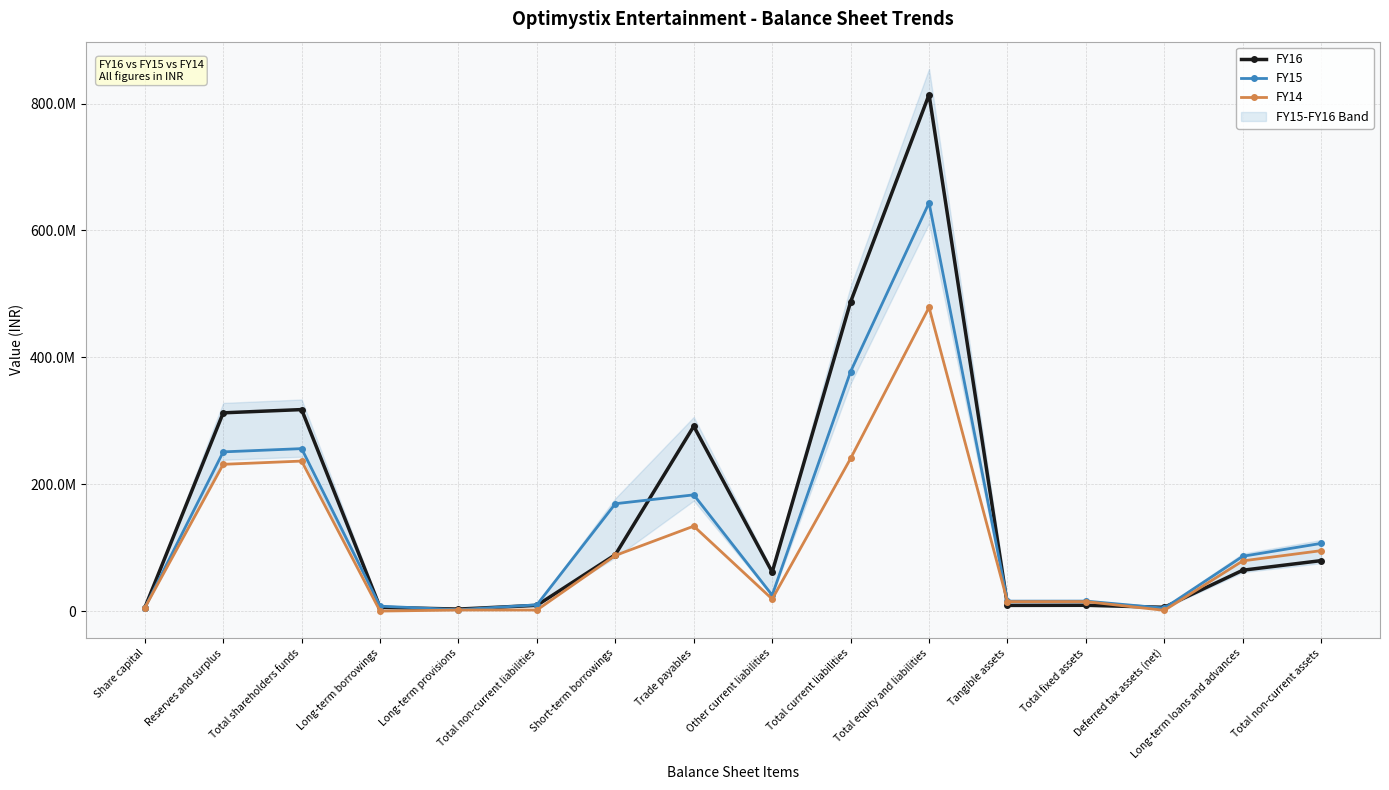

Is it true that FY14 equals 363590527 at Total current liabilities?

False